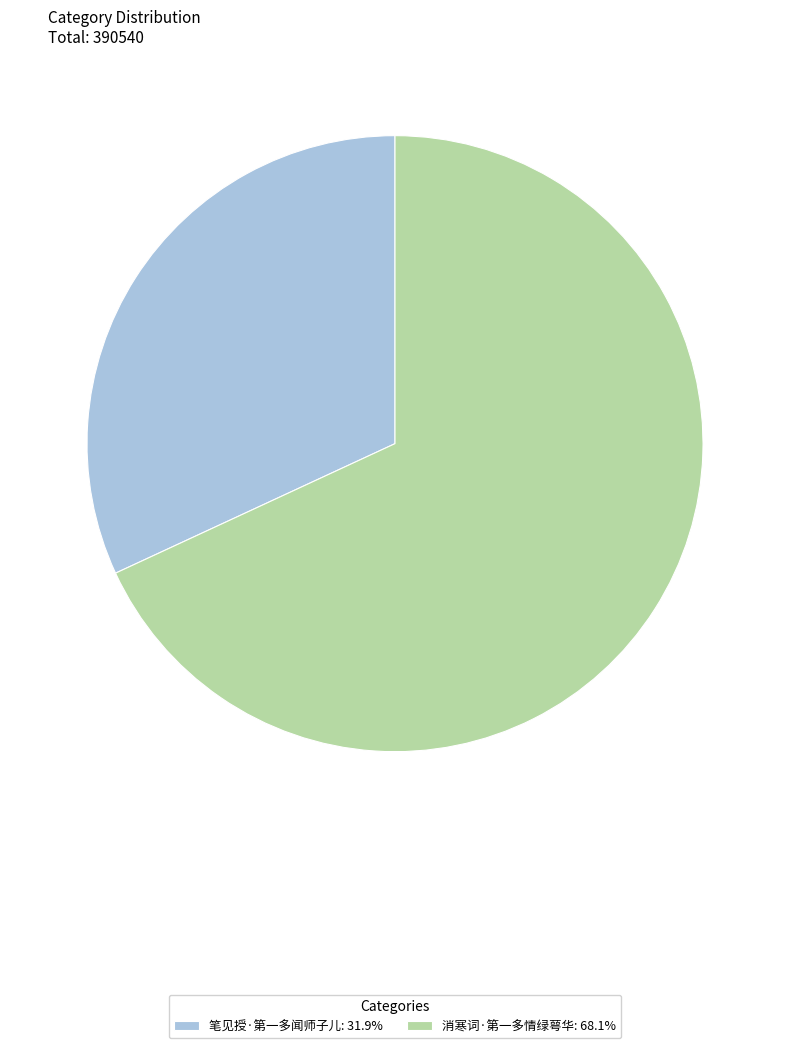

How many segments does this pie chart have?

2